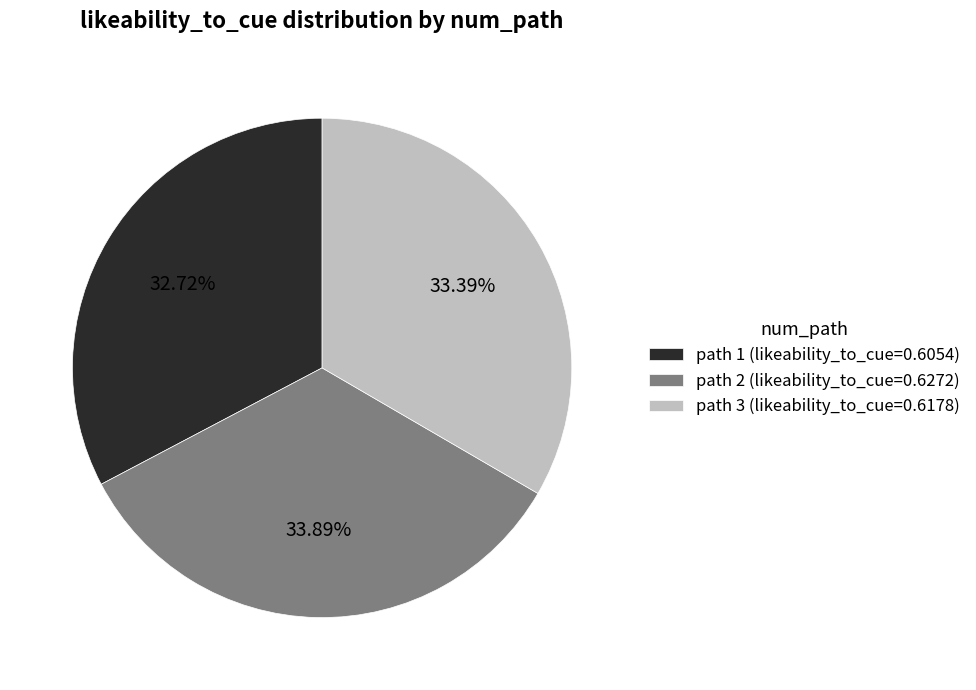

Rank the categories by value from highest to lowest.

path 2, path 3, path 1